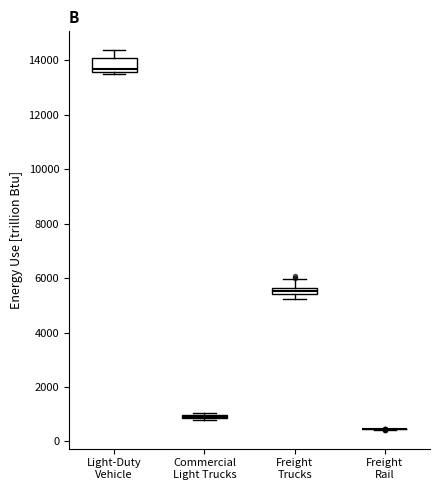

Which box is the tallest, from its lower edge to its upper edge?

Light-Duty Vehicle